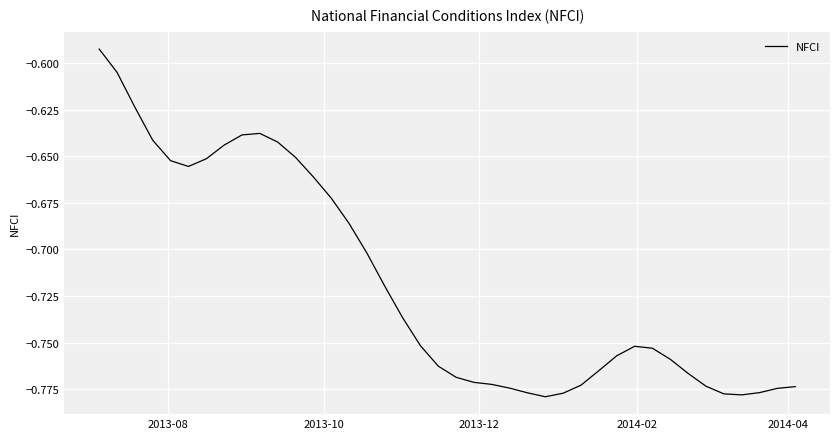

Does the chart have visible grid lines?

Yes